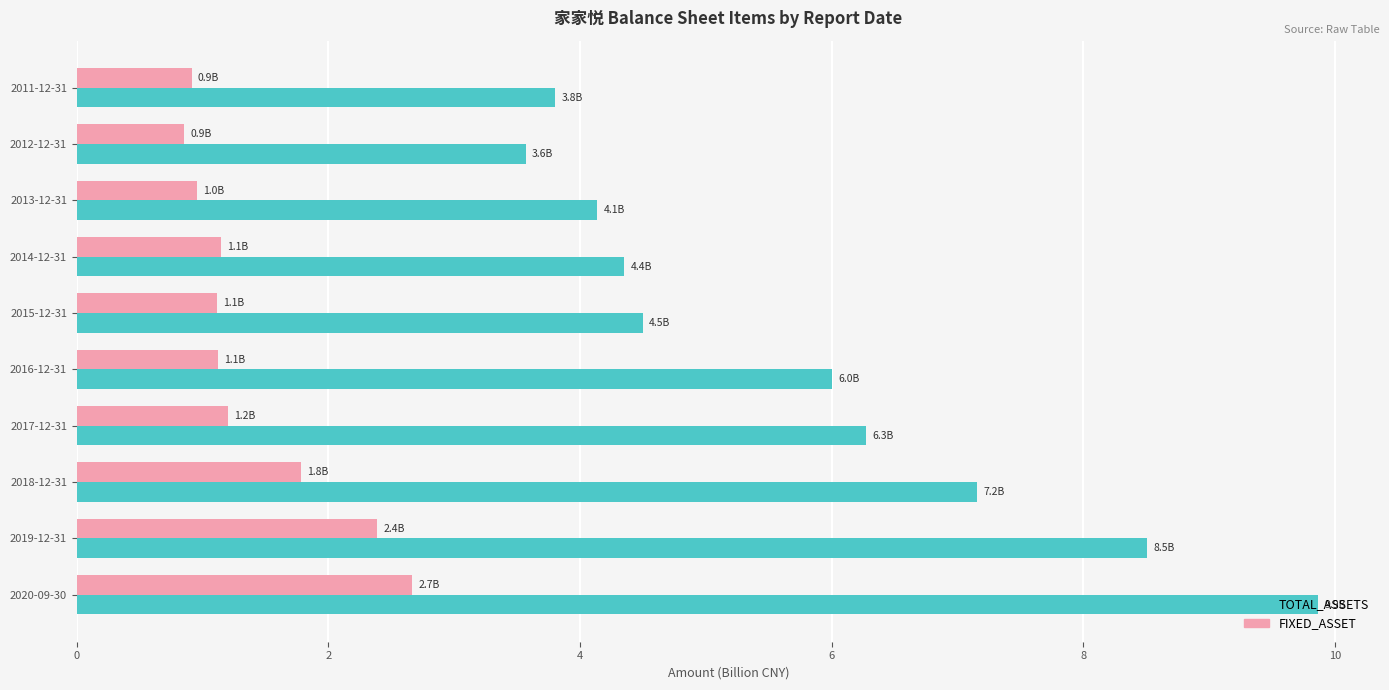

Is the value of FIXED_ASSET at 2019-12-31 greater than the value of TOTAL_ASSETS at 2015-12-31?

No